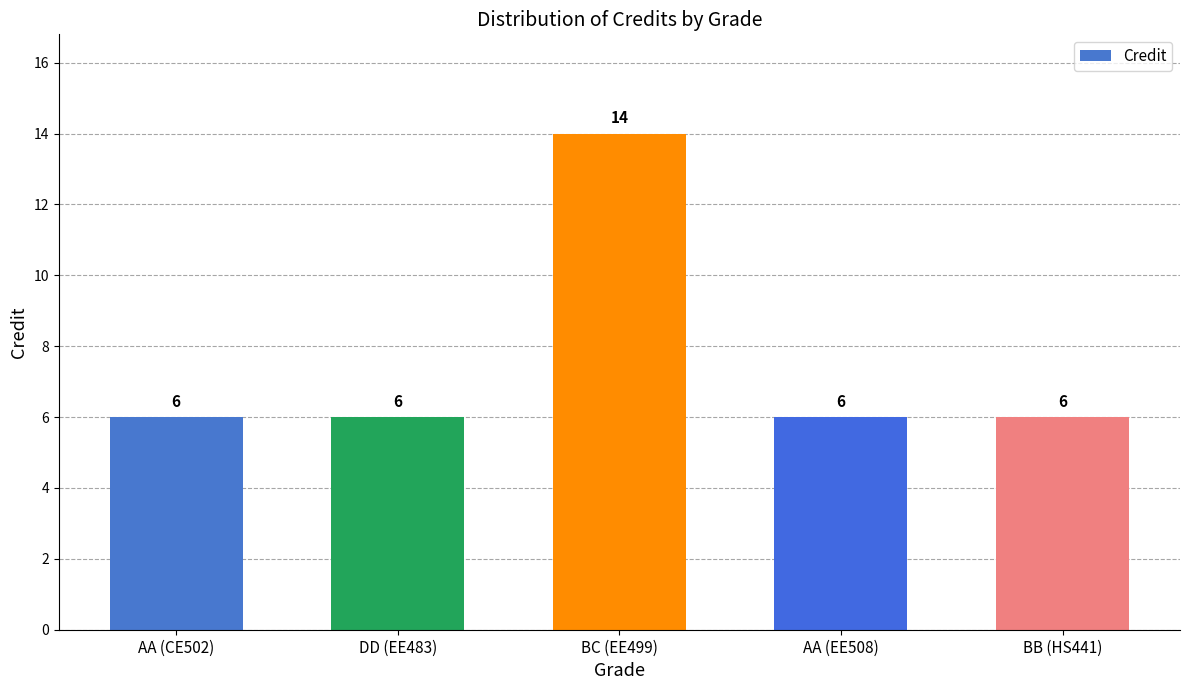

Reading left to right, transcribe all the data shown in this chart.

6	6	14	6	6